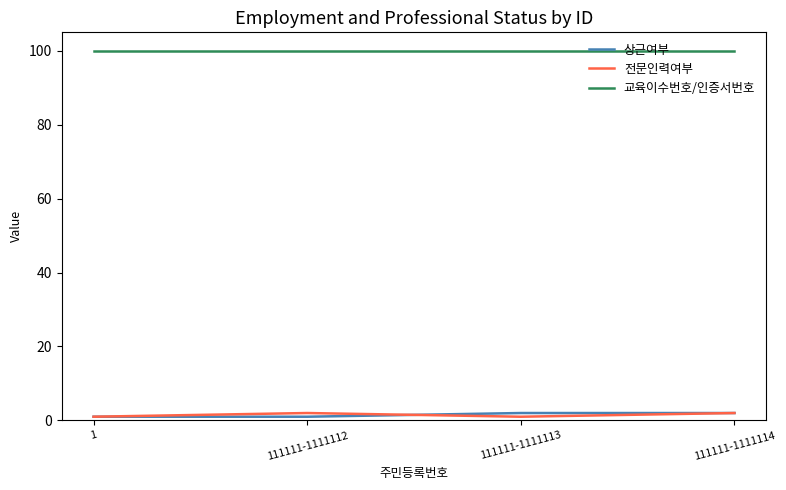

Is the value of 상근여부 at 111111-1111114 greater than the value of 교육이수번호/인증서번호 at 1?

No